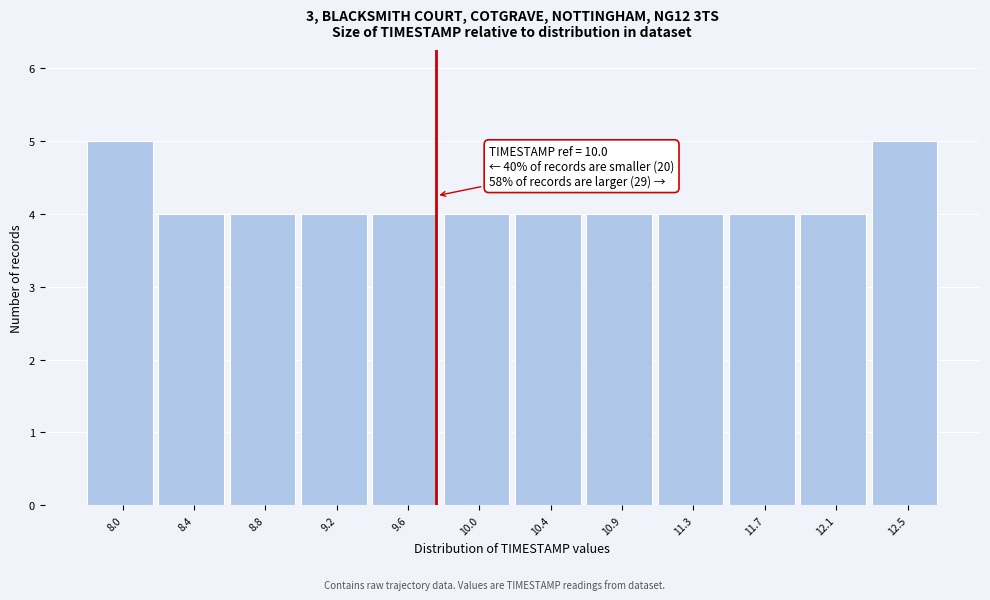

Reading right to left, list all the values displayed in this chart.

12.5=5	12.1=4	11.7=4	11.3=4	10.9=4	10.4=4	10.0=4	9.6=4	9.2=4	8.8=4	8.4=4	8.0=5